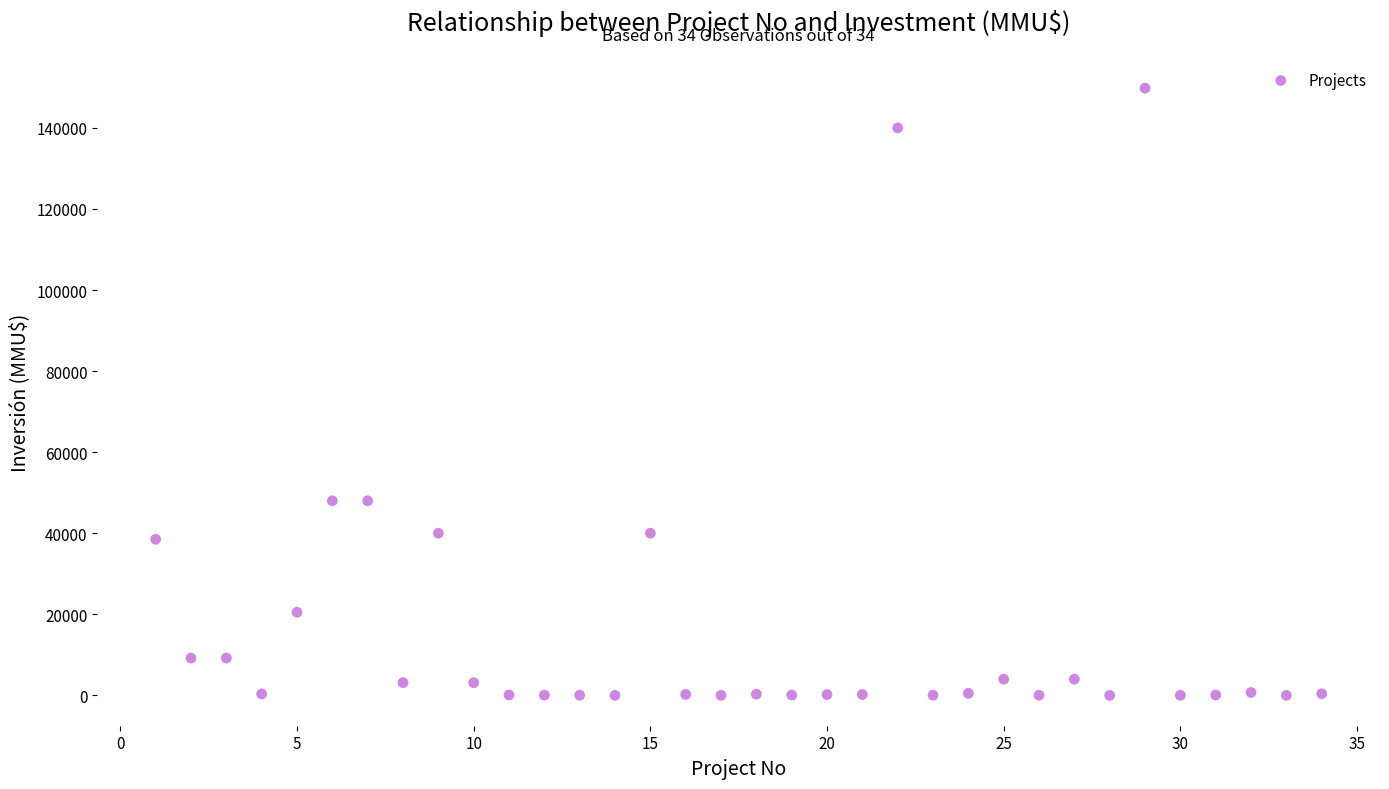

What is the range of X values (max minus min)?

33